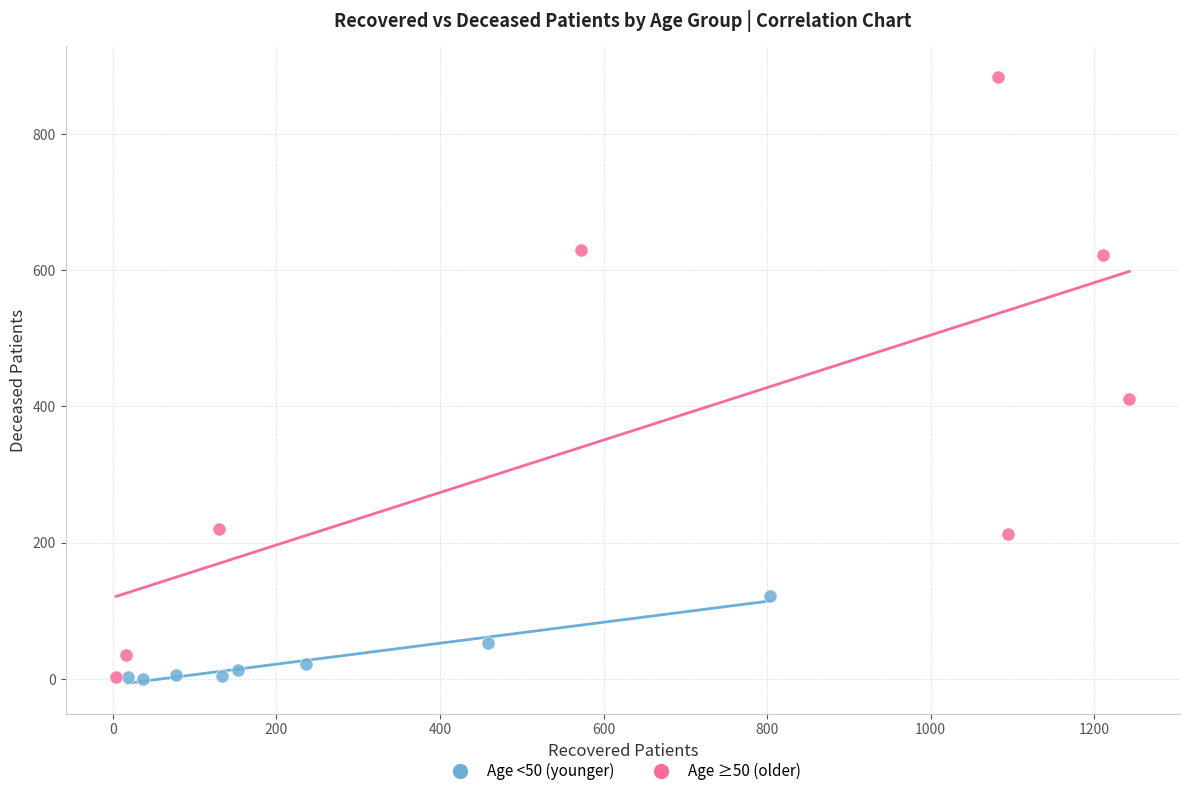

Which series has the largest Y range (max minus min)?

Age ≥50 (older)